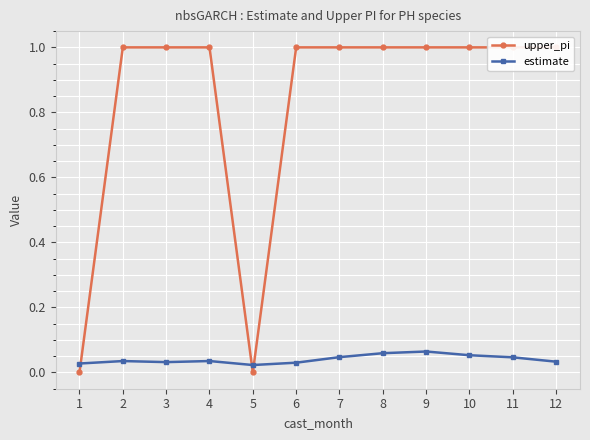

List the labels in order of estimate value, largest first.

9, 8, 10, 7, 11, 4, 2, 12, 3, 6, 1, 5